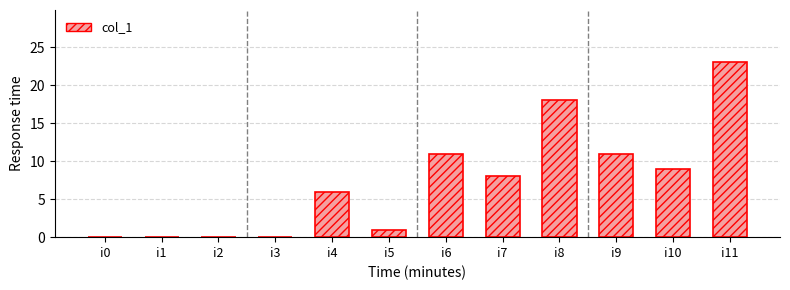

True or false: the data shows 1 at i5.

True